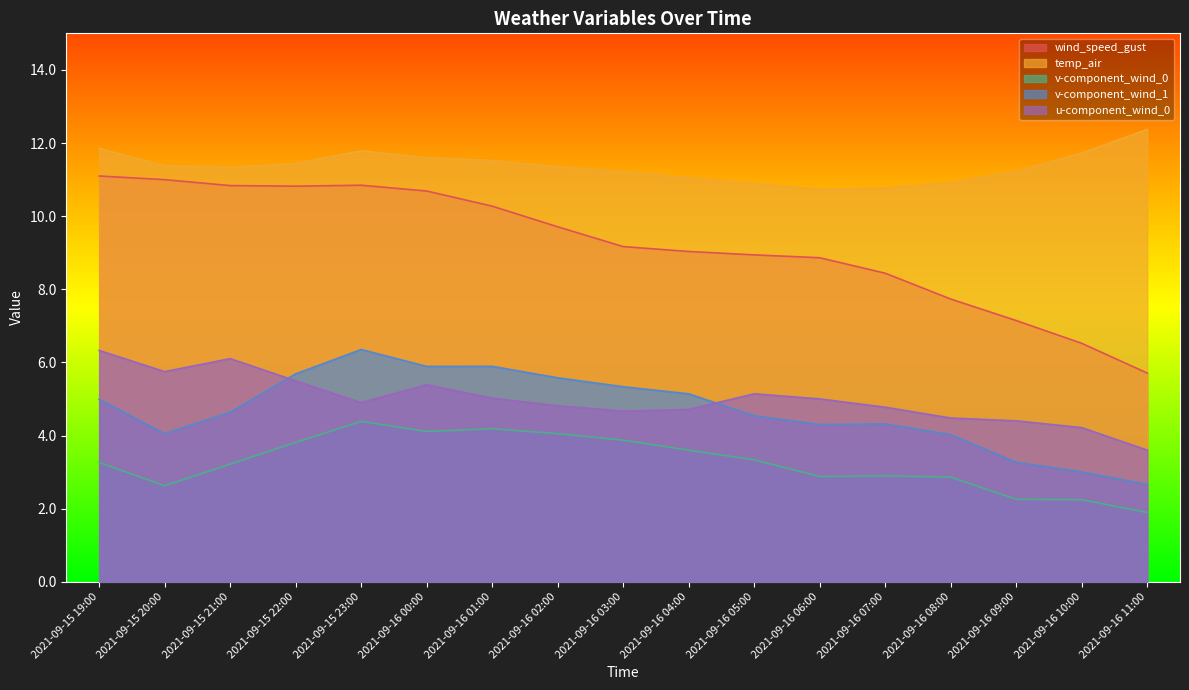

What is the label of the 16th point from the left?

2021-09-16 10:00